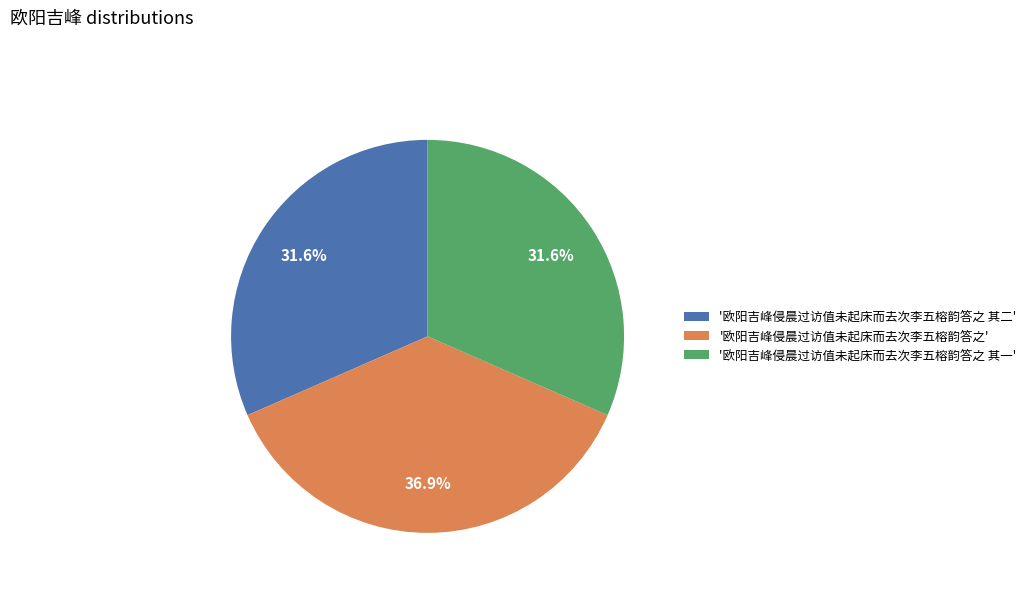

What is the largest slice in the pie chart?

'欧阳吉峰侵晨过访值未起床而去次李五榕韵答之'